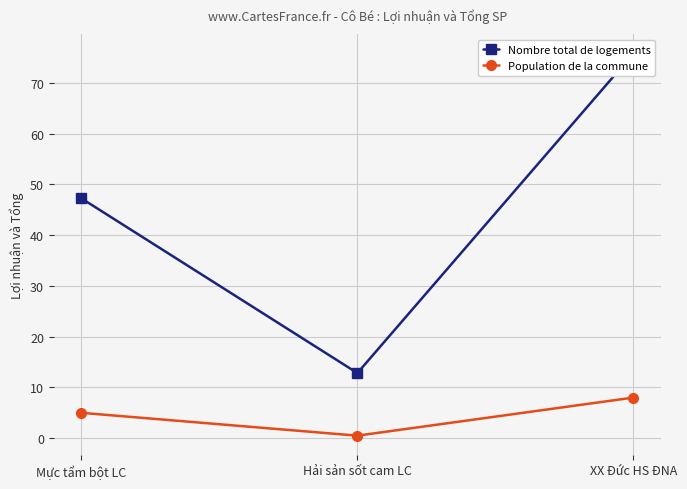

What is the difference between the maximum and minimum values in the Population de la commune series?

7.5